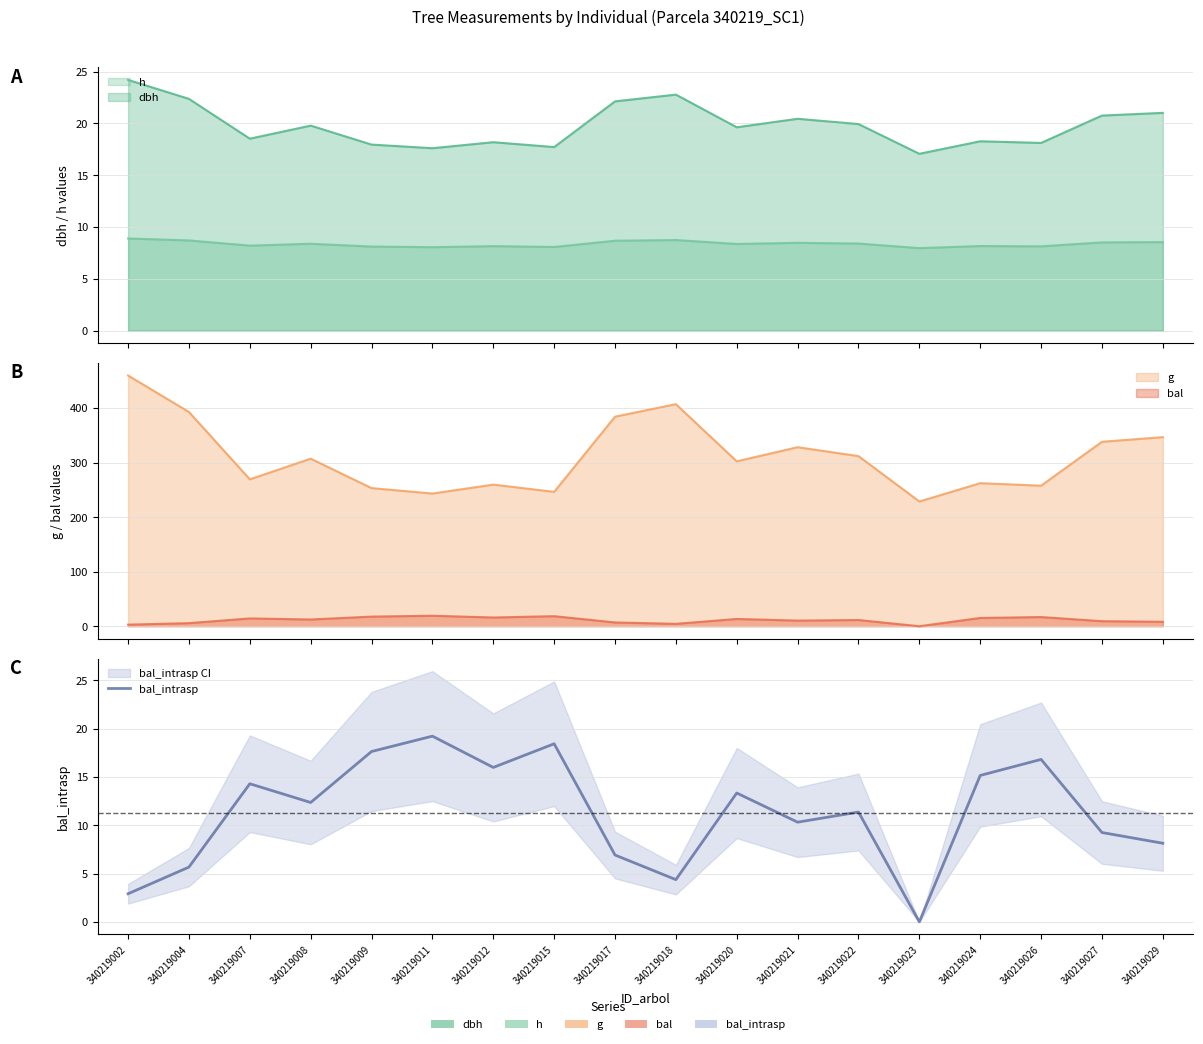

True or false: the data shows -12.7 at 340219023.

False